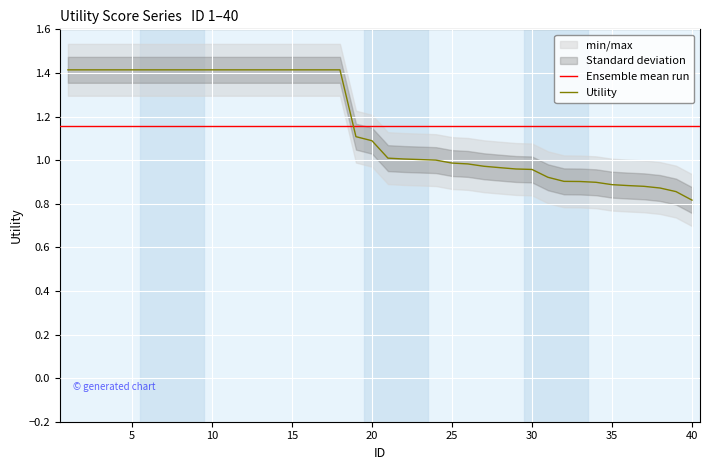

Which label corresponds to the smallest value in the chart?

40